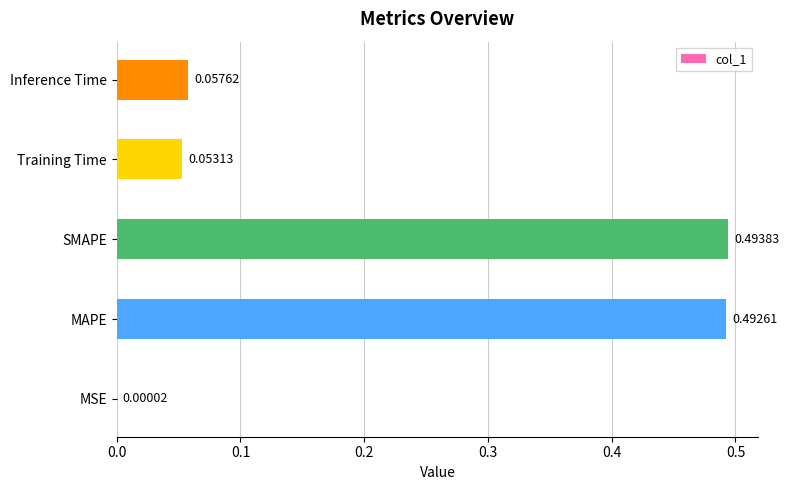

What is the change in value from SMAPE to Training Time?

-0.4